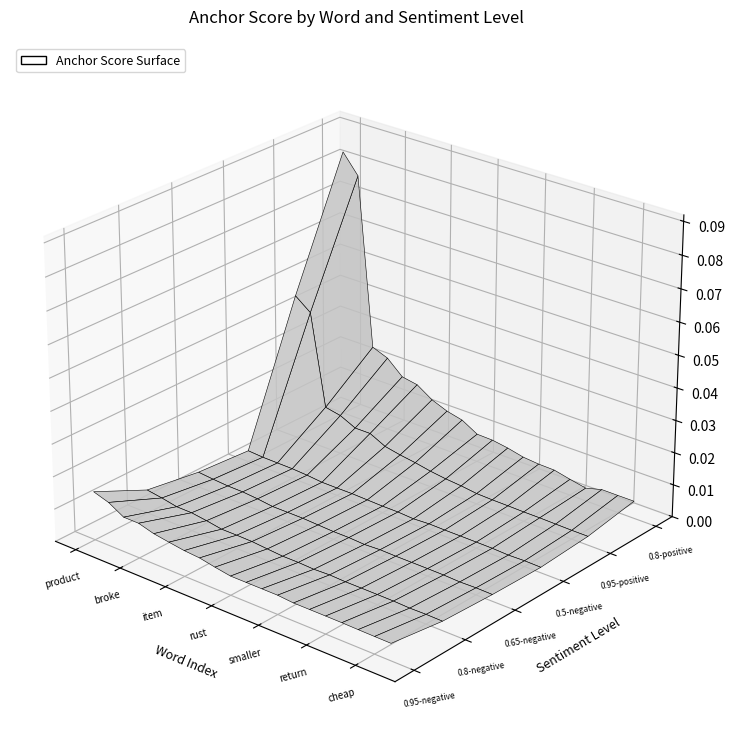

Reading left to right, extract all data points from this chart.

0.95-negative: 0.0	0.0	0.0	0.0	0.0	0.0	0.0	0.0	0.0	0.0	0.0	0.0	0.0	0.0	0.0	0.0	0.0	0.0	0.0	0.0
0.8-negative: 0.0	0.0	0.0	0.0	0.0	0.0	0.0	0.0	0.0	0.0	0.0	0.0	0.0	0.0	0.0	0.0	0.0	0.0	0.0	0.0
0.65-negative: 0.0	0.0	0.0	0.0	0.0	0.0	0.0	0.0	0.0	0.0	0.0	0.0	0.0	0.0	0.0	0.0	0.0	0.0	0.0	0.0
0.5-negative: 0.0	0.0	0.0	0.0	0.0	0.0	0.0	0.0	0.0	0.0	0.0	0.0	0.0	0.0	0.0	0.0	0.0	0.0	0.0	0.0
0.95-positive: 0.0	0.0	0.0	0.0	0.0	0.0	0.0	0.0	0.0	0.0	0.0	0.0	0.0	0.0	0.0	0.0	0.0	0.0	0.0	0.0
0.8-positive: 0.1	0.1	0.0	0.0	0.0	0.0	0.0	0.0	0.0	0.0	0.0	0.0	0.0	0.0	0.0	0.0	0.0	0.0	0.0	0.0